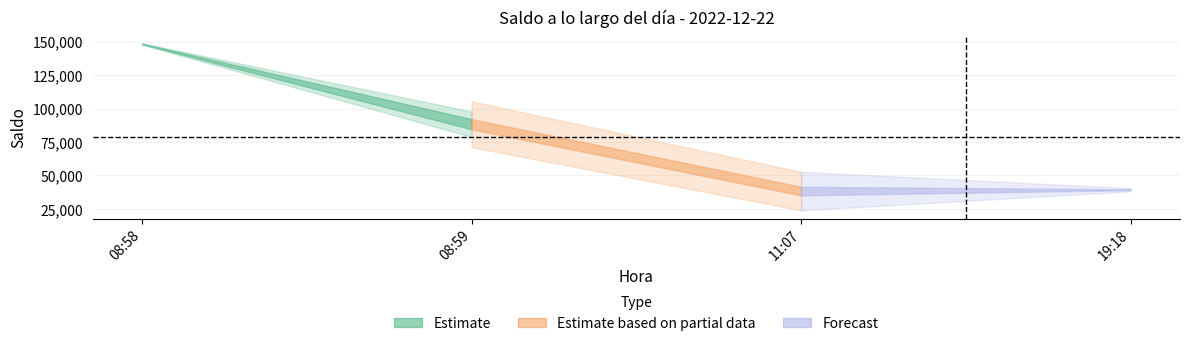

Which category has the lowest value across all series?

11:07